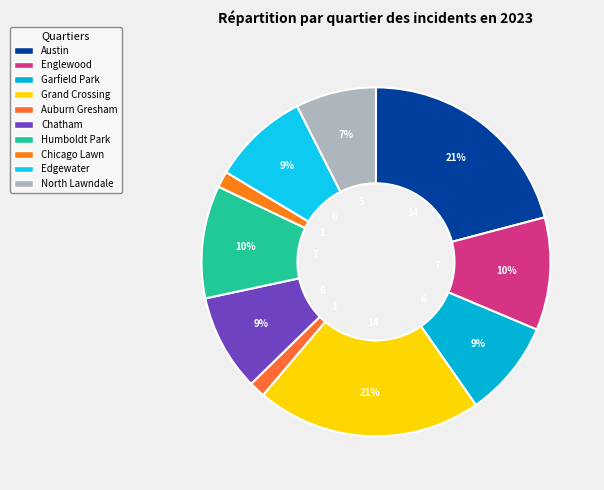

Combined, what portion of the pie is Humboldt Park and North Lawndale?

17.9%